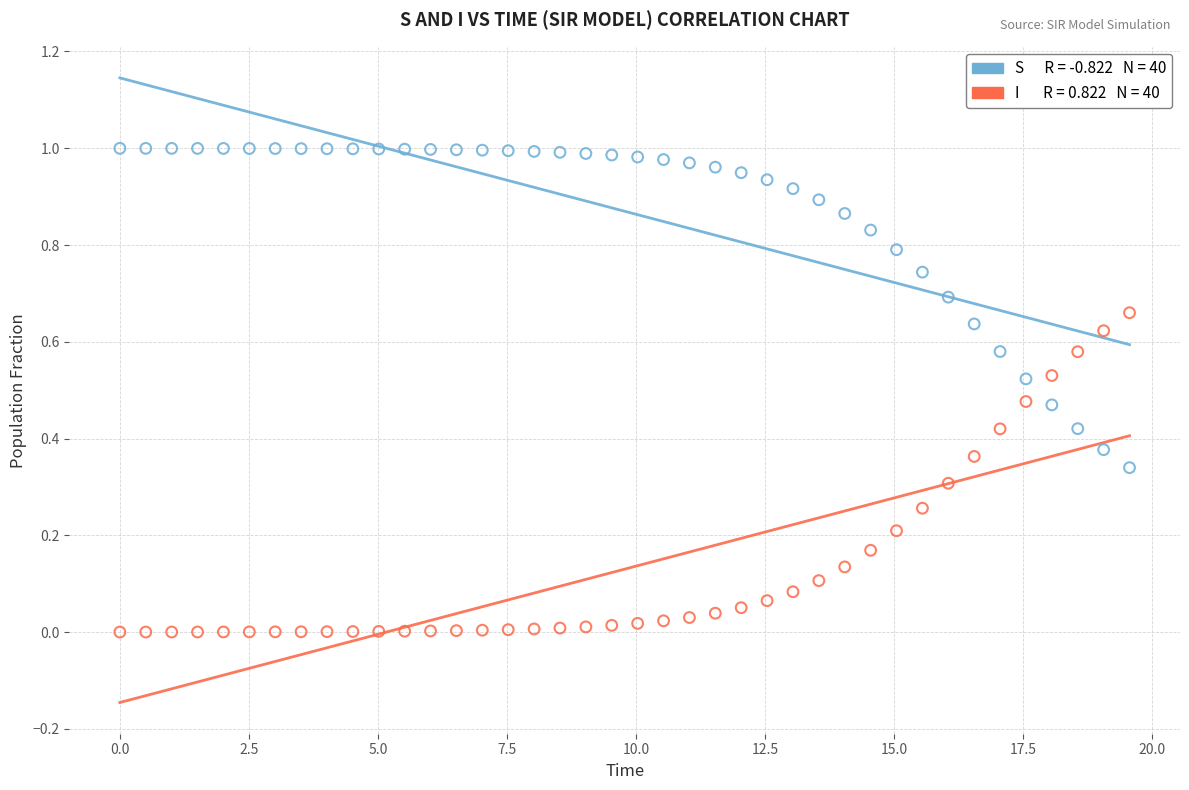

Across all data points, what is the range of X values (max minus min)?

19.6